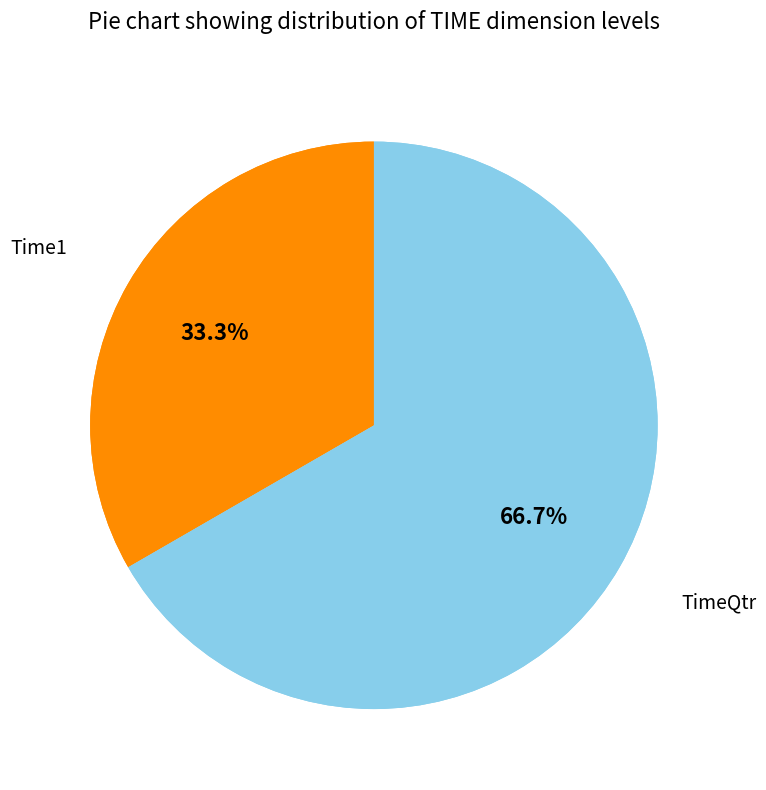

Combined, do Time1 and TimeQtr account for over 50%?

Yes